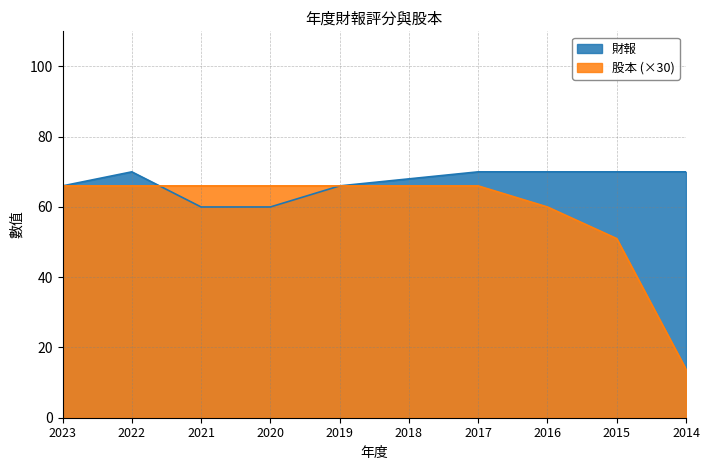

Which label corresponds to the smallest value in the chart?

2014